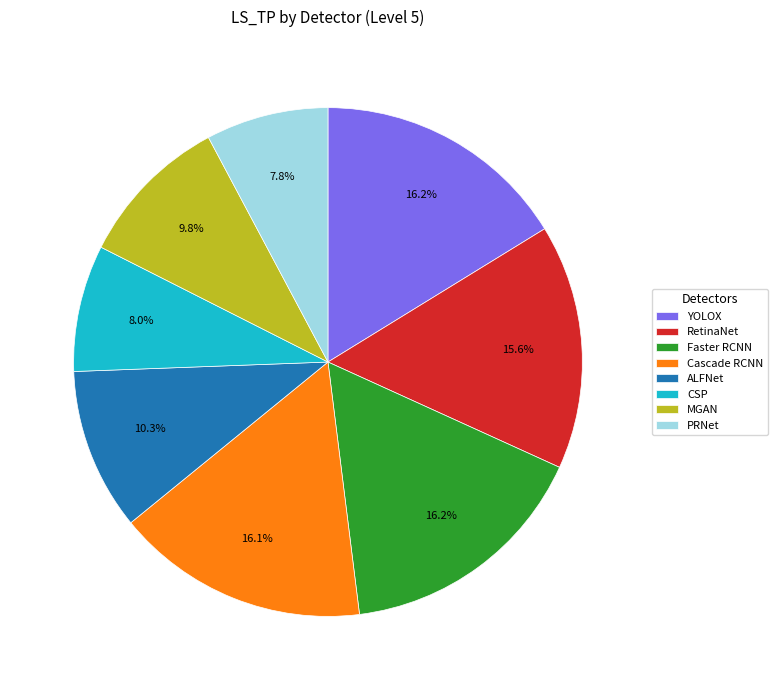

To the nearest percent, what is the combined percentage of ALFNet and RetinaNet?

26%